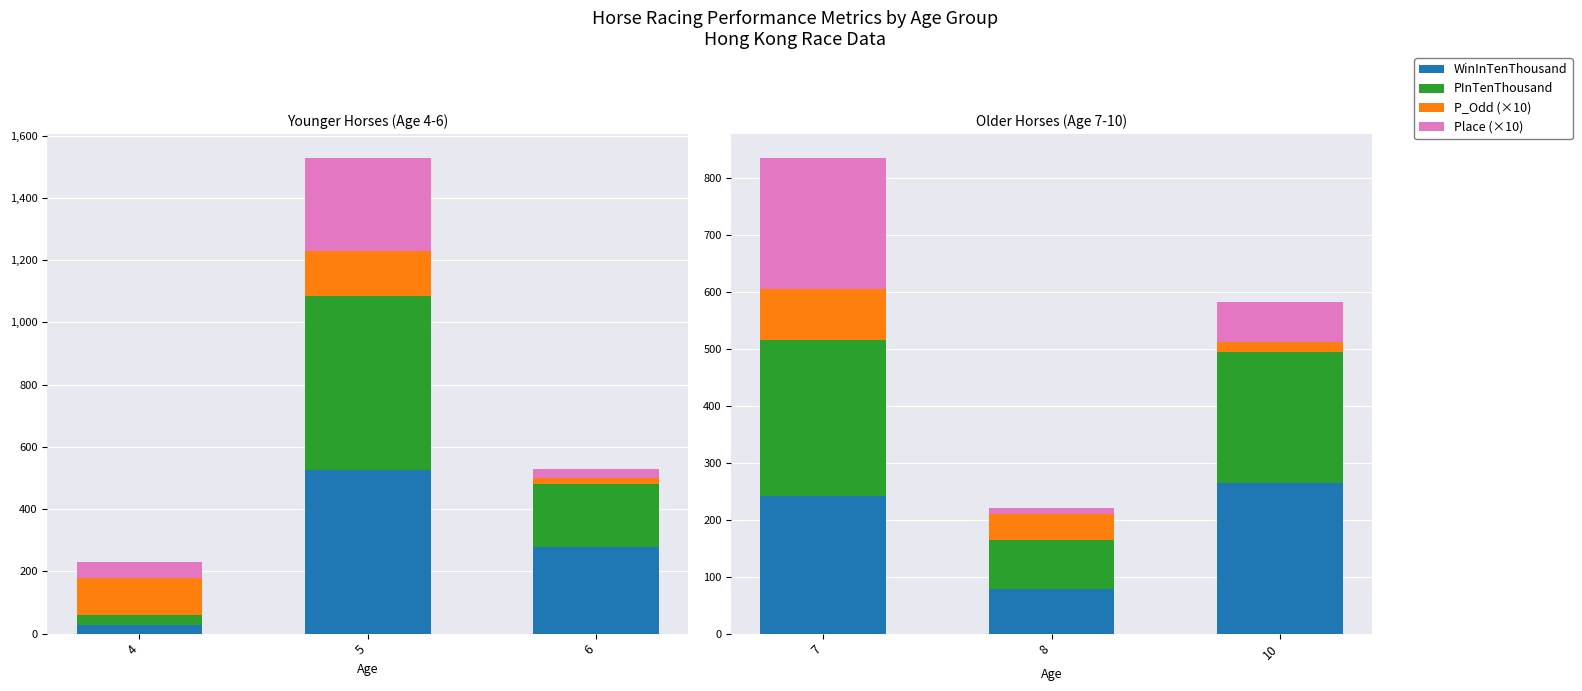

At which label does P_Odd (×10) reach its minimum?

10